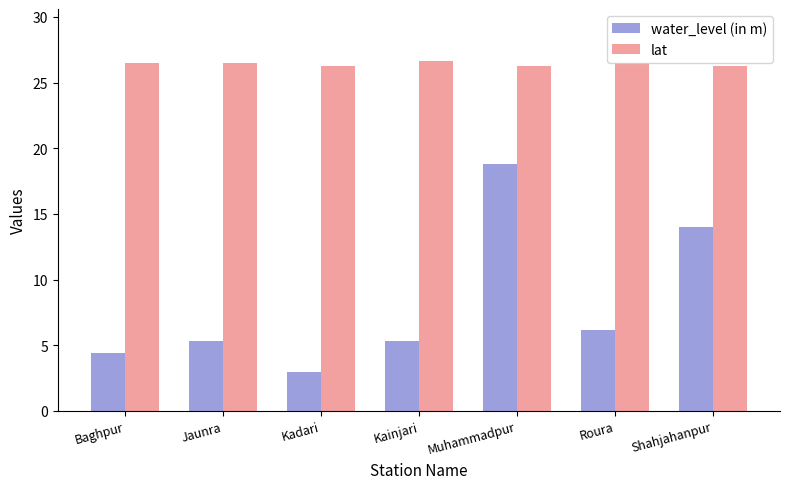

What is the average value of the lat series?

26.4